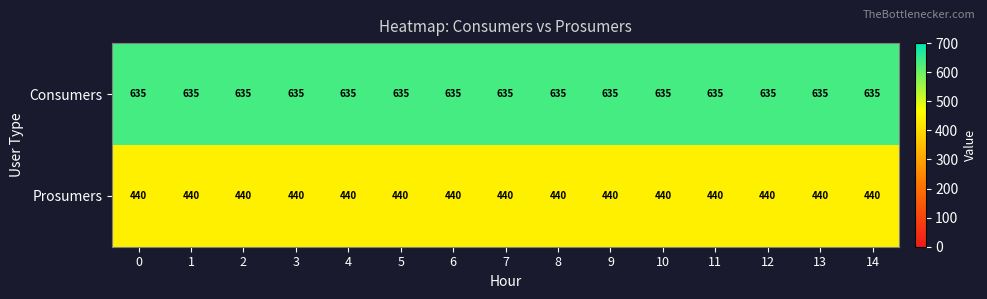

What is the sum of the Prosumers values at 6 and 7?

880